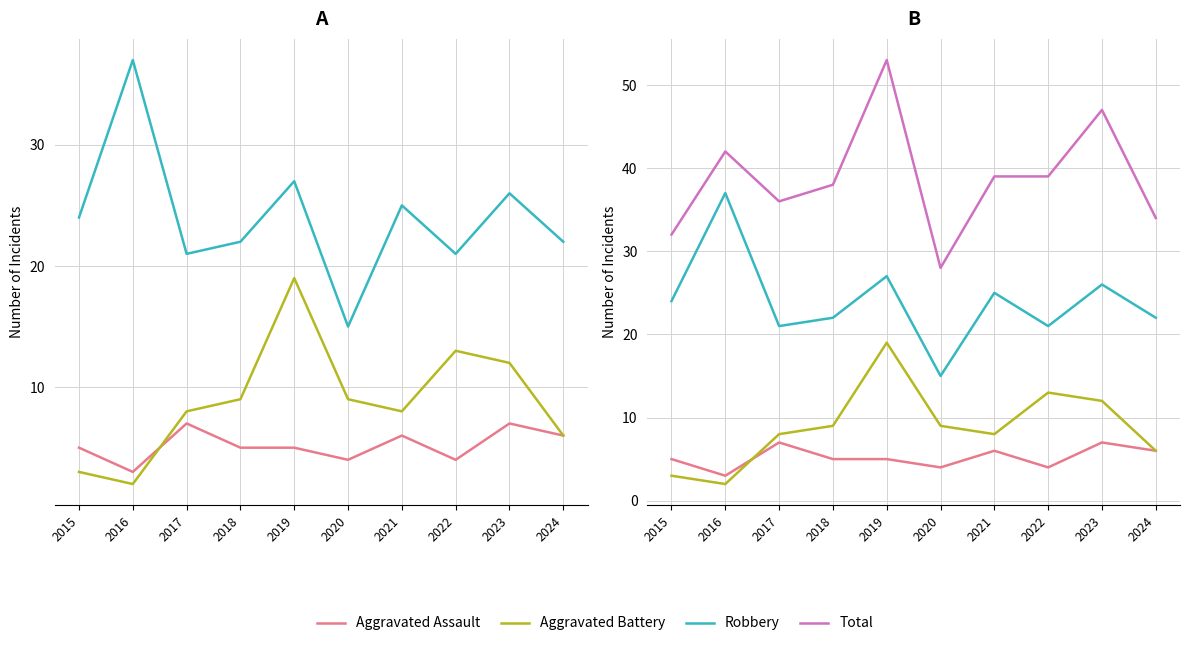

Between 2017 and 2020, which series saw the biggest shift?

Total